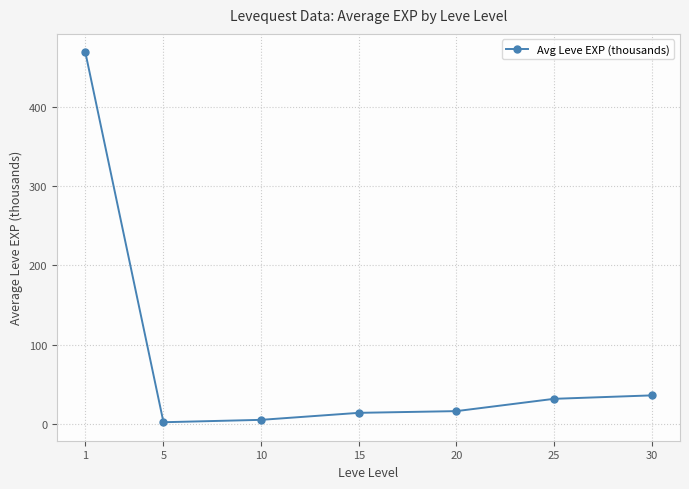

Is it true that the value at 25 is 31.8?

True